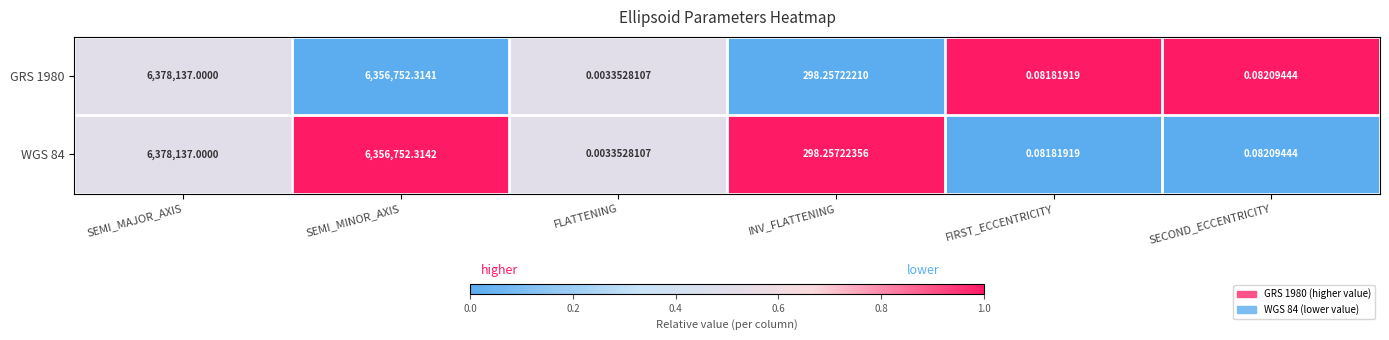

At which label is GRS 1980 closest to 3189068?

SEMI_MINOR_AXIS